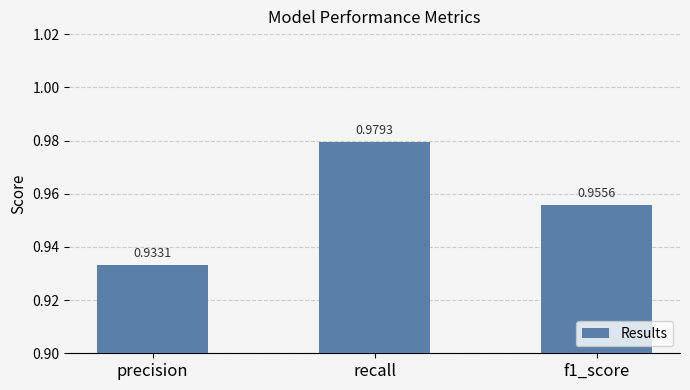

What position from the right is f1_score?

1